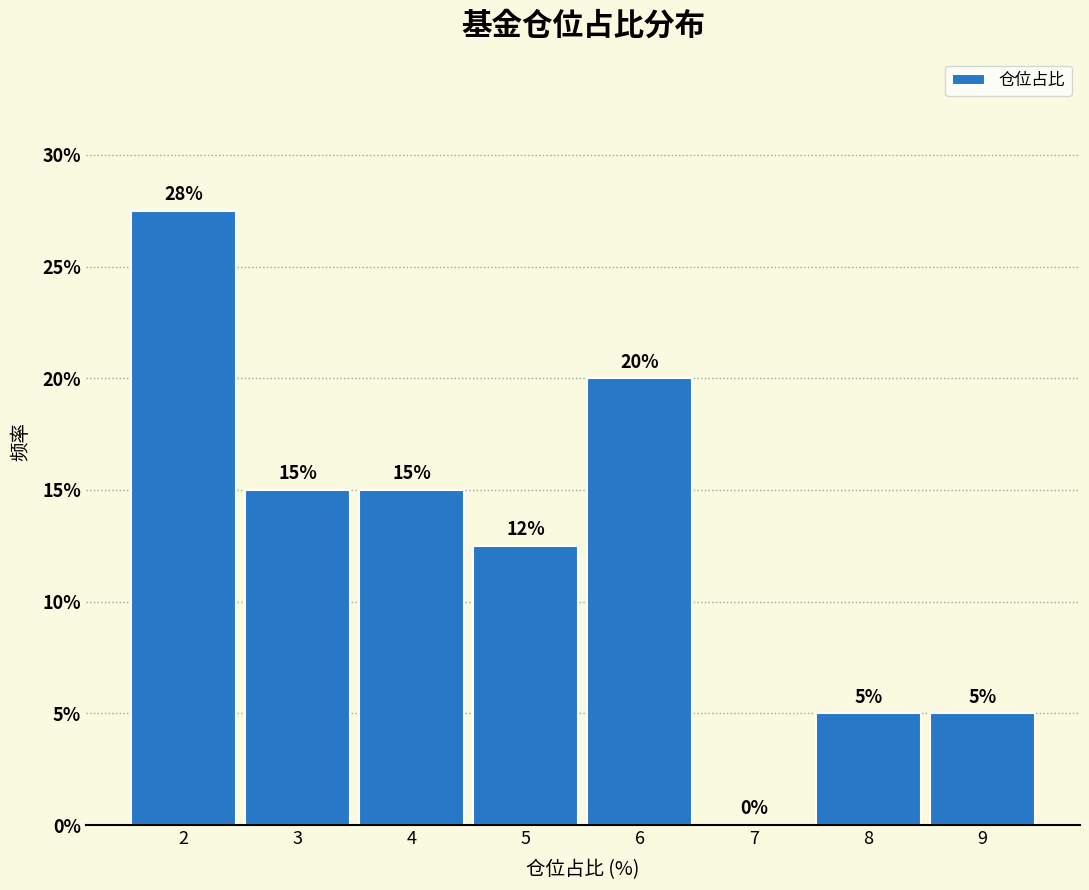

True or false: the data shows 12.5 at 5.

True